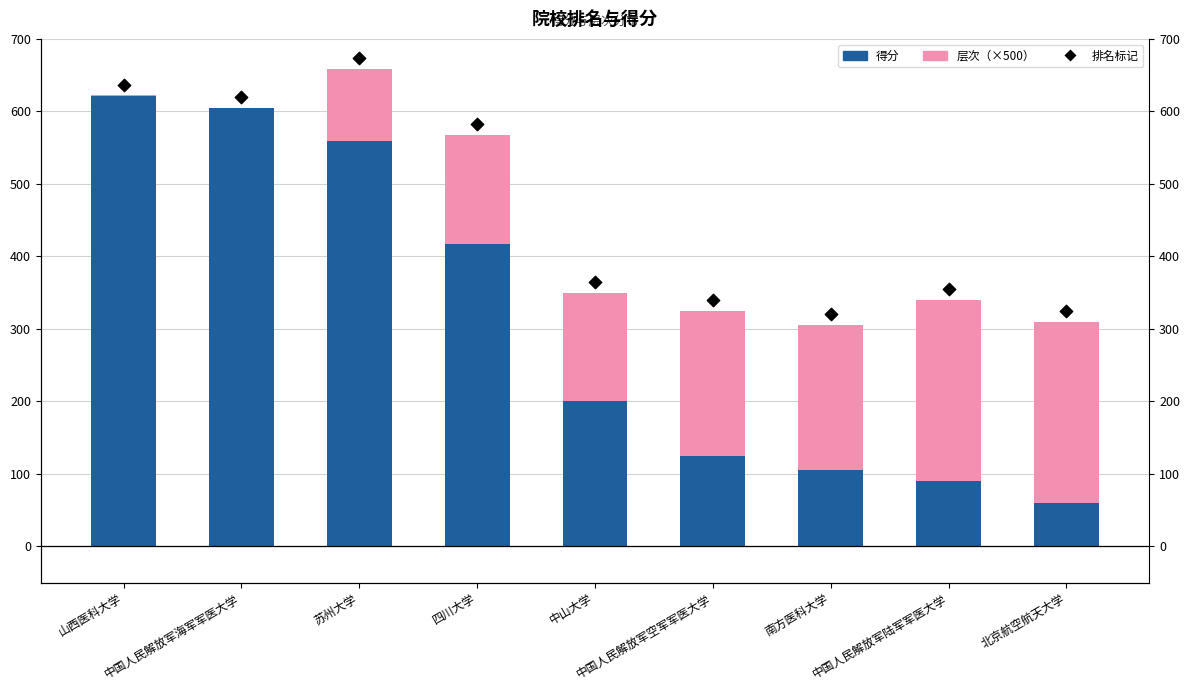

Is the value of 层次（×500） at 四川大学 greater than the value of 得分 at 南方医科大学?

Yes